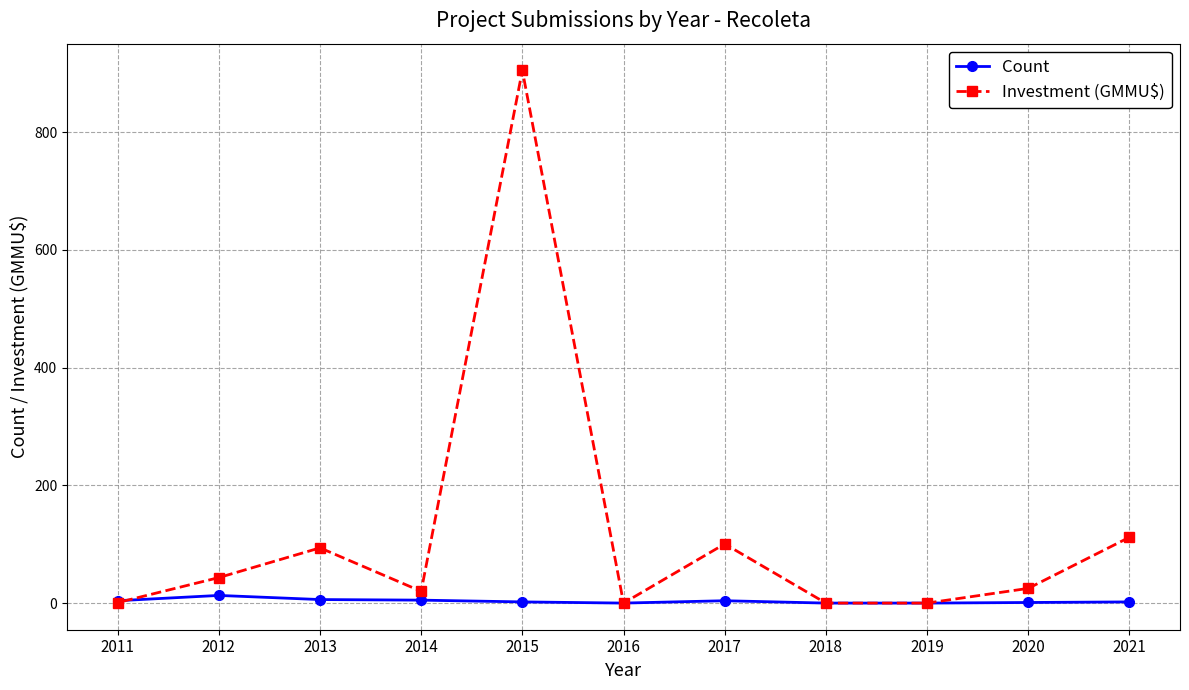

Which category has the lowest value in the Count series?

2019